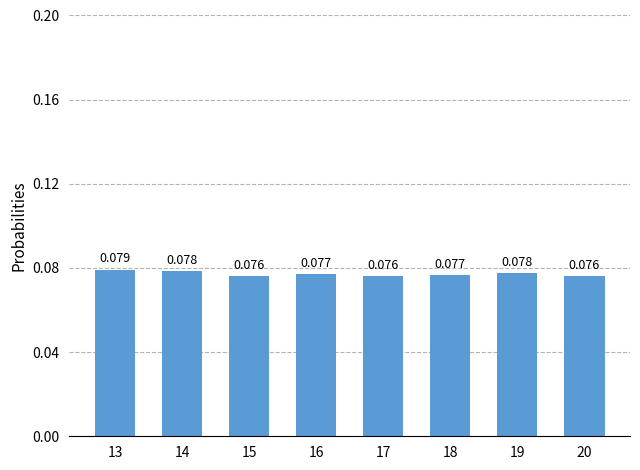

Is it true that the value at 18 is 0.1?

False